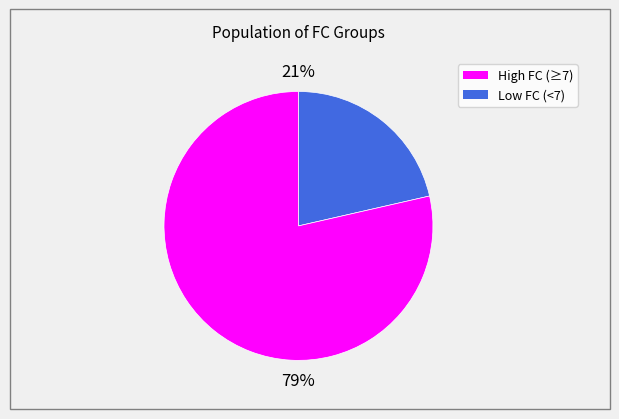

To the nearest percent, what is the average slice percentage?

50%